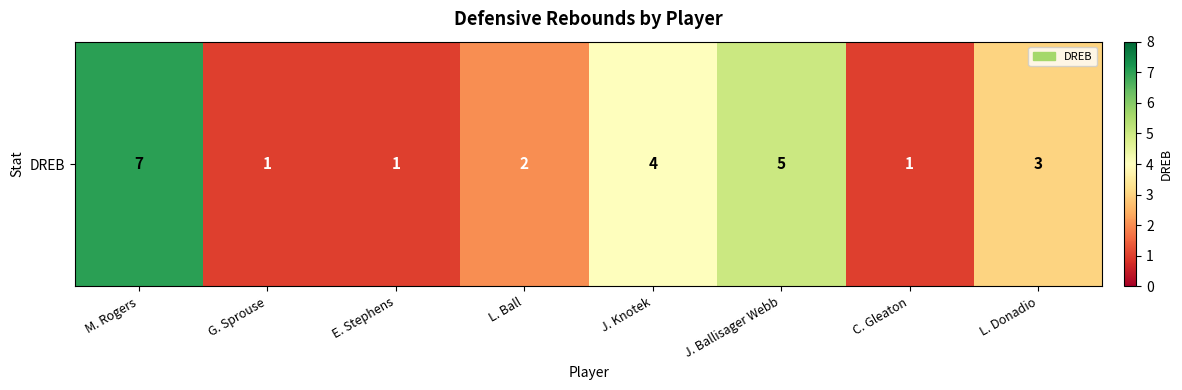

Rank the categories by value from lowest to highest.

G. Sprouse, E. Stephens, C. Gleaton, L. Ball, L. Donadio, J. Knotek, J. Ballisager Webb, M. Rogers